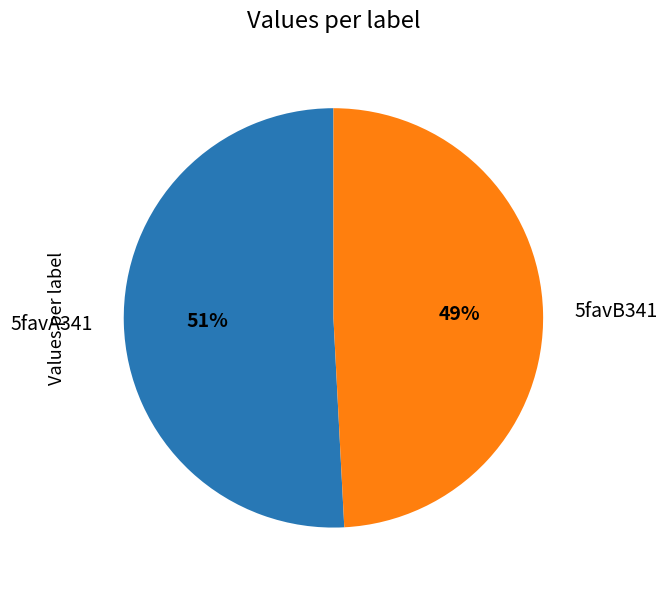

What percentage is the 5favA341 slice, to the nearest percent?

51%